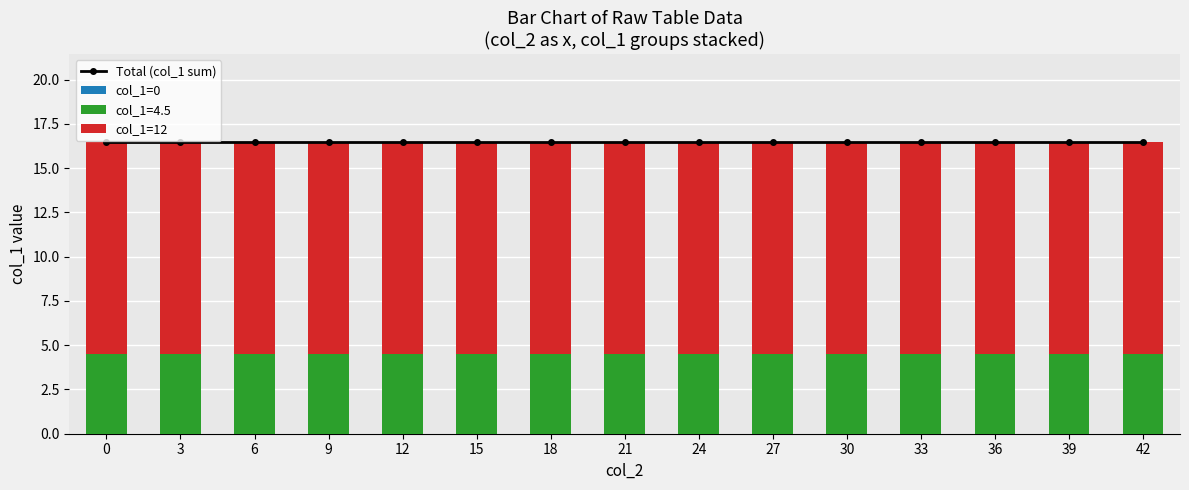

What is the spread (max minus min) of values at 36?

16.5